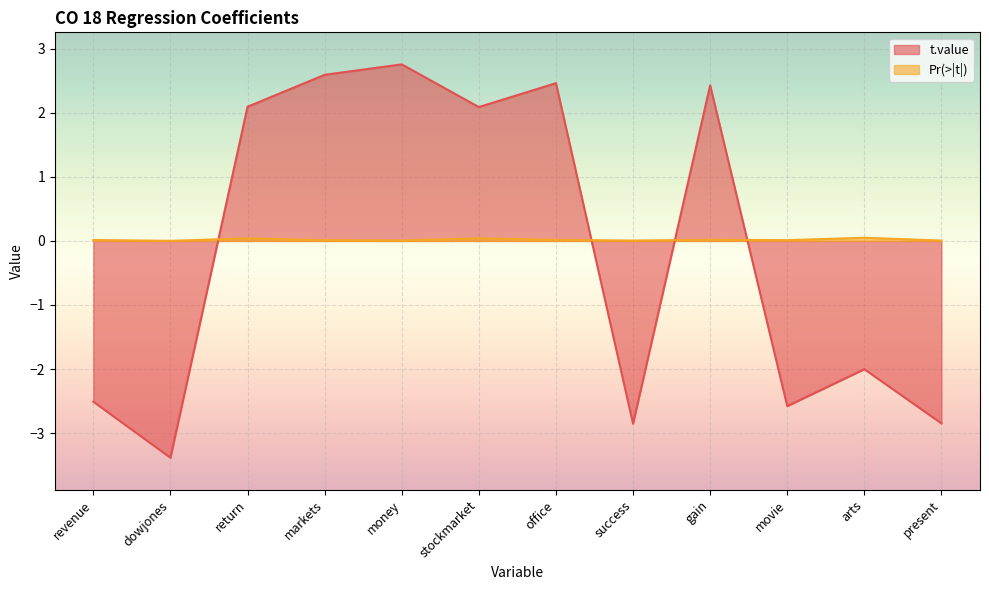

What is the difference between the highest and lowest values at office?

2.4